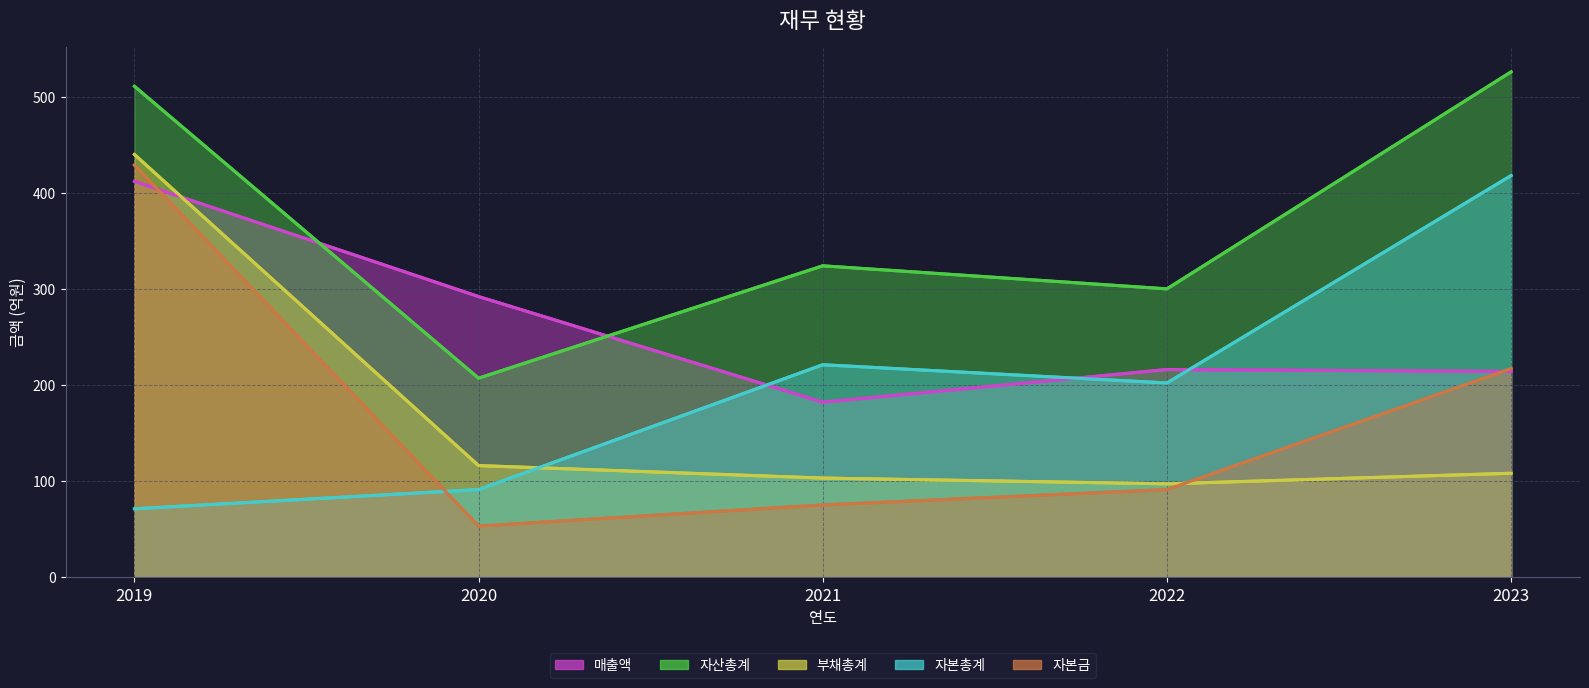

How many data points in 자산총계 are above 324?

2